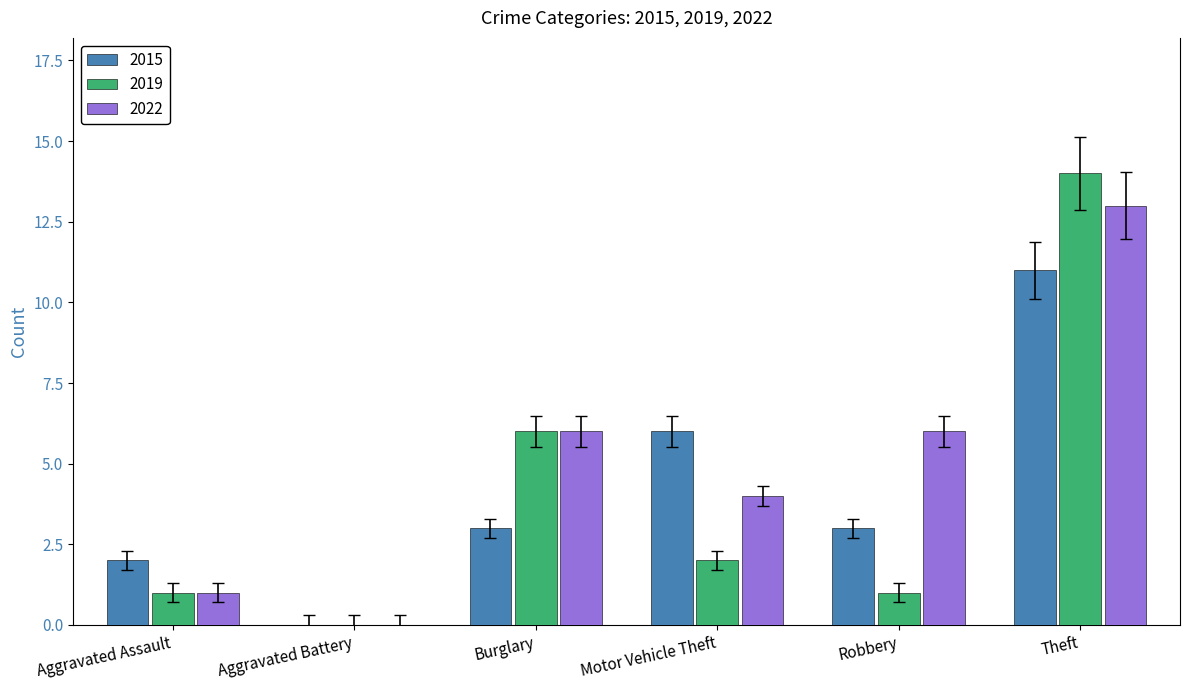

Where is 2019 nearest to the value 7?

Burglary